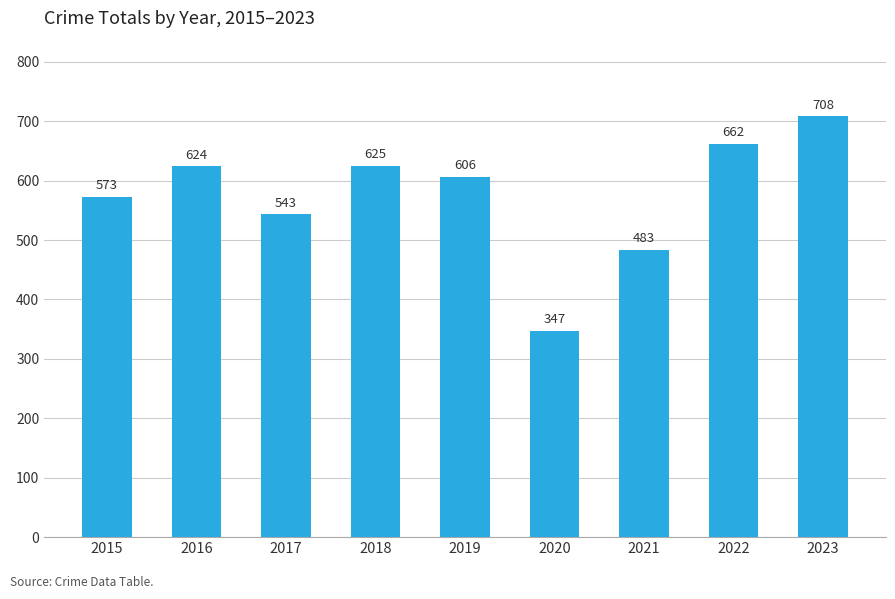

The value at 2020 is 216. True or false?

False